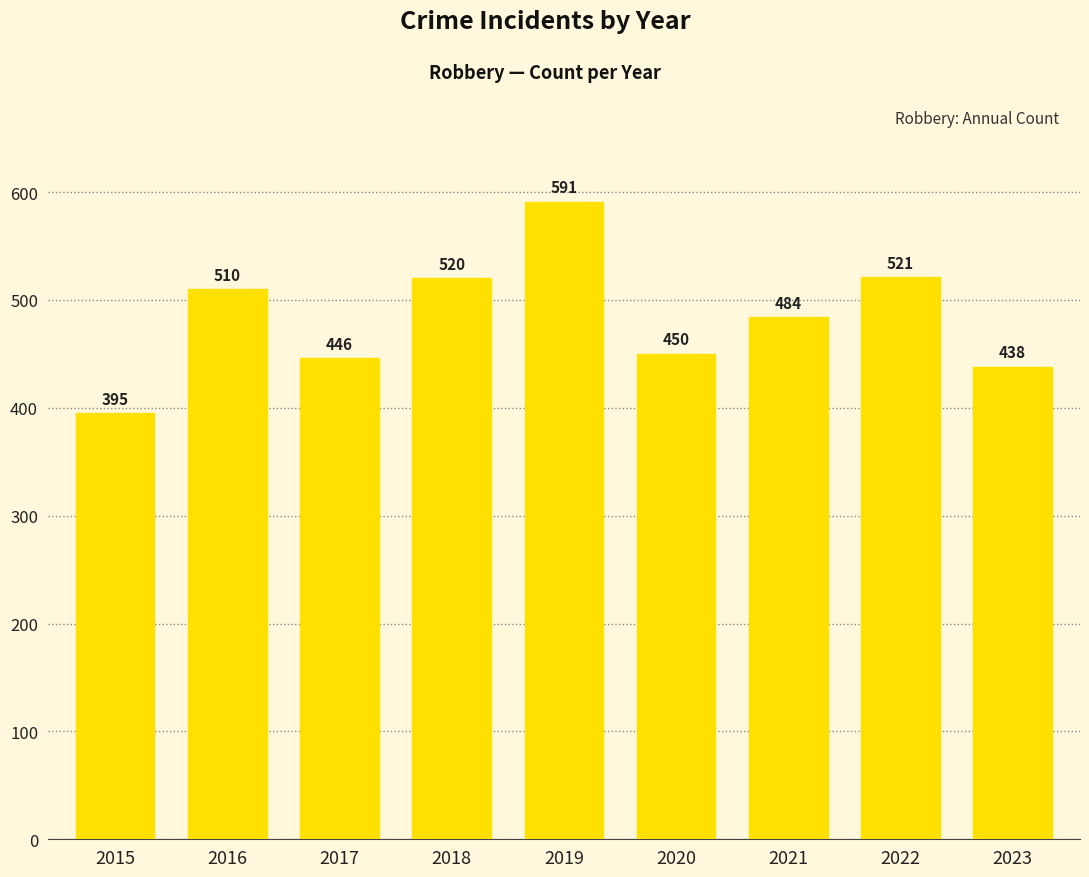

Which has a higher value, 2022 or 2020?

2022